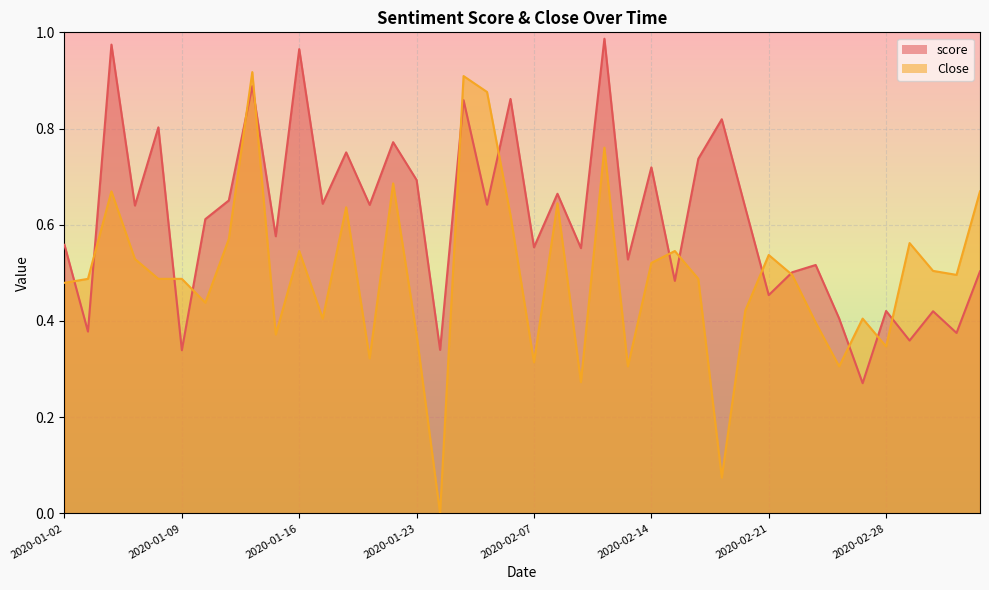

Rank the series at 2020-01-21 from highest to lowest value.

score, Close